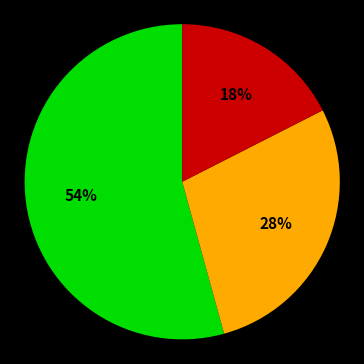

Does any single category account for the majority?

Yes